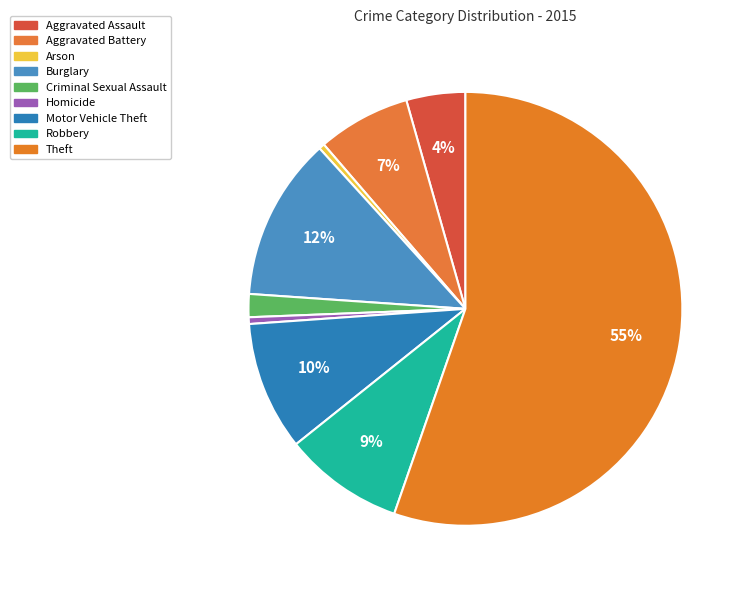

To the nearest percent, what is the average slice percentage?

11%